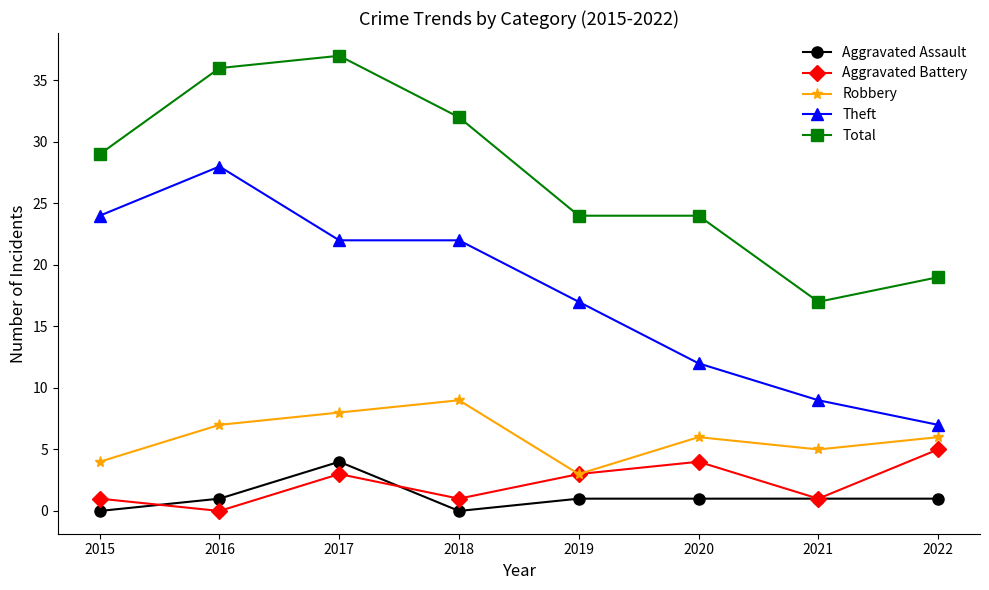

True or false: Aggravated Assault has a value of 0 at 2018.

True